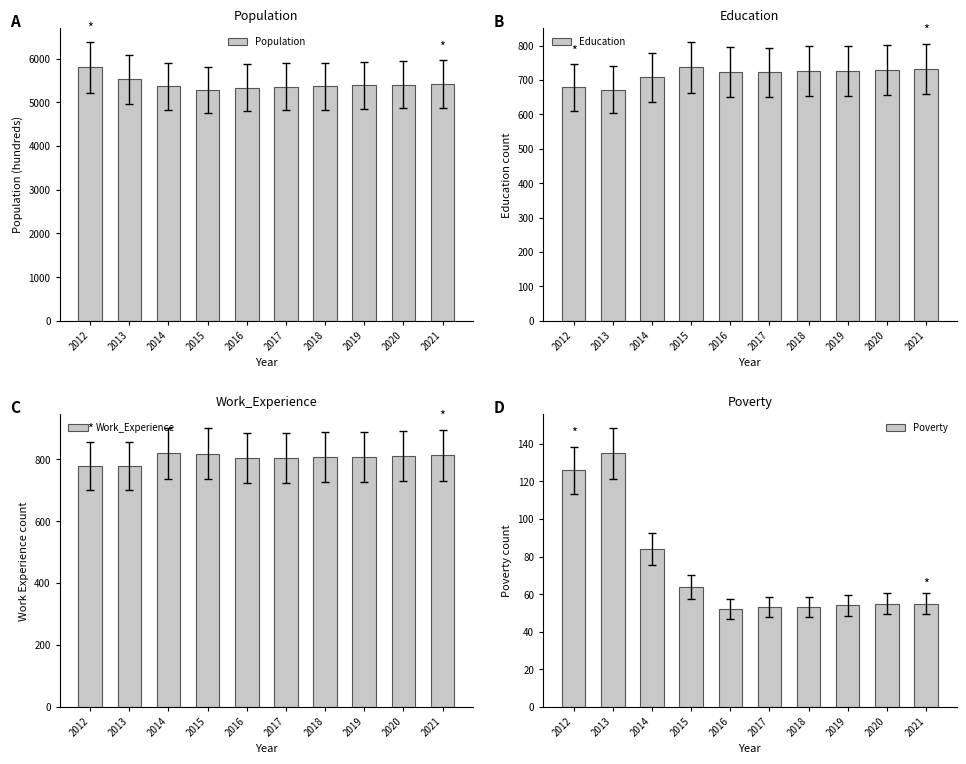

Reading left to right, extract all data points from this chart.

Population: 2012=5803	2013=5522	2014=5366	2015=5285	2016=5332	2017=5358	2018=5372	2019=5387	2020=5402	2021=5417
Education: 2012=678	2013=672	2014=708	2015=737	2016=724	2017=722	2018=725	2019=727	2020=729	2021=731
Work_Experience: 2012=777	2013=779	2014=819	2015=818	2016=803	2017=805	2018=806	2019=808	2020=810	2021=812
Poverty: 2012=126	2013=135	2014=84	2015=64	2016=52	2017=53	2018=53	2019=54	2020=55	2021=55